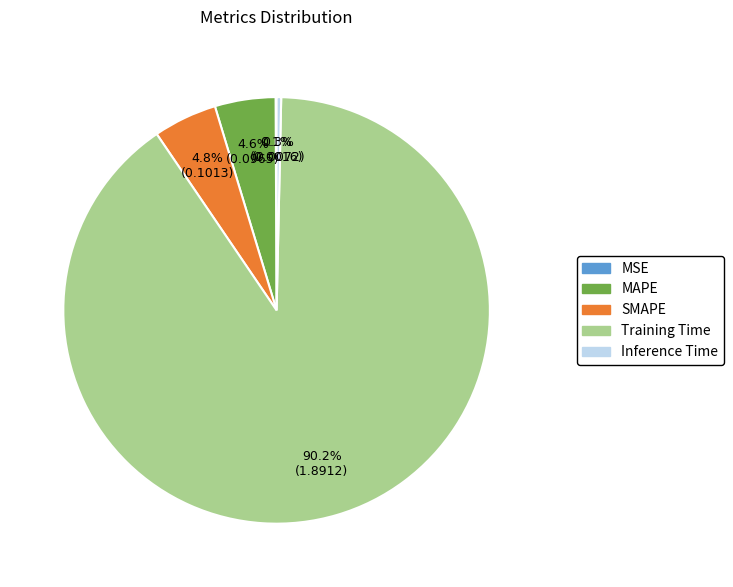

What percentage is NOT represented by SMAPE?

95.2%